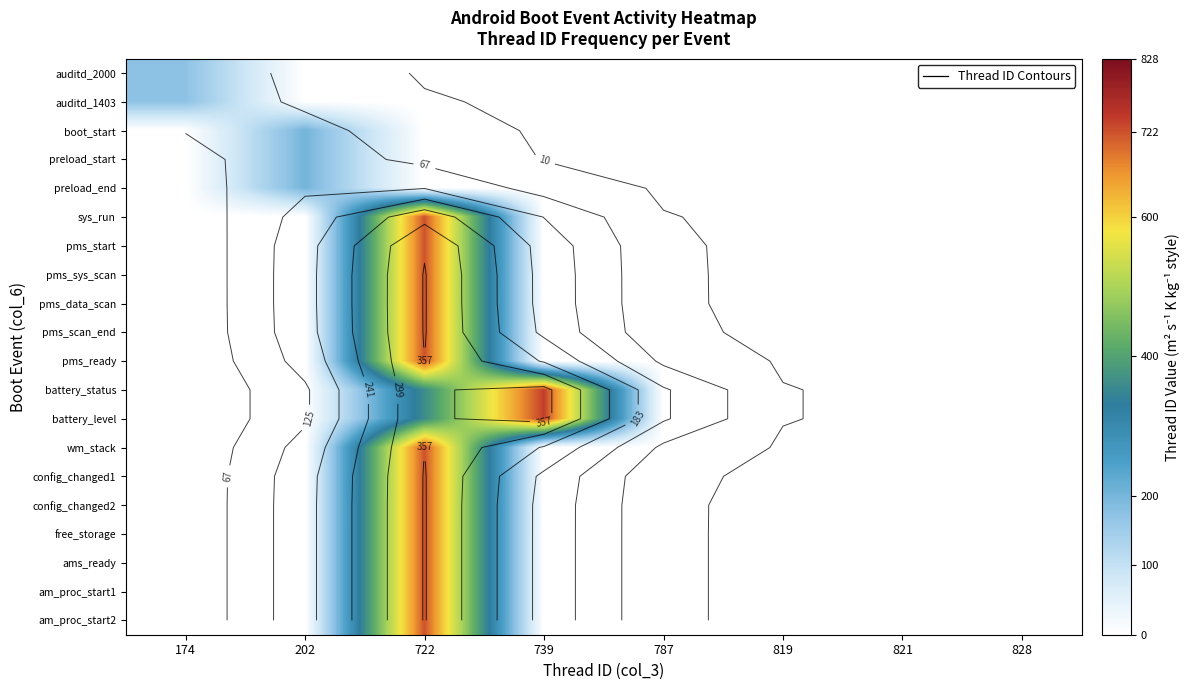

Which category has the highest value across all series?

739